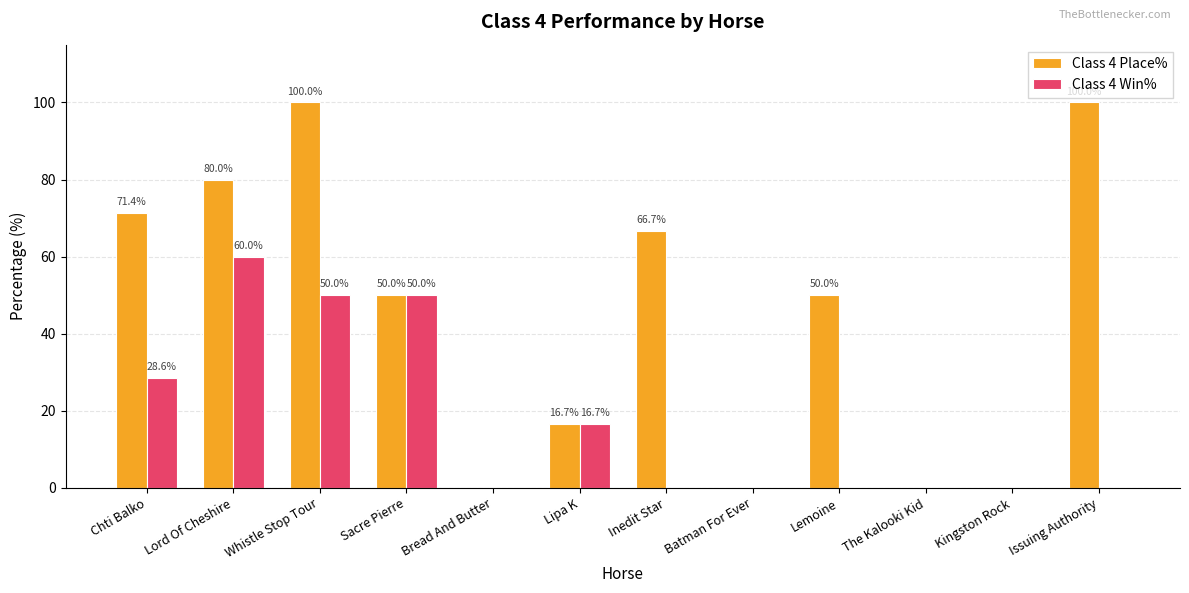

Where does the Class 4 Place% series first go above 50?

Chti Balko